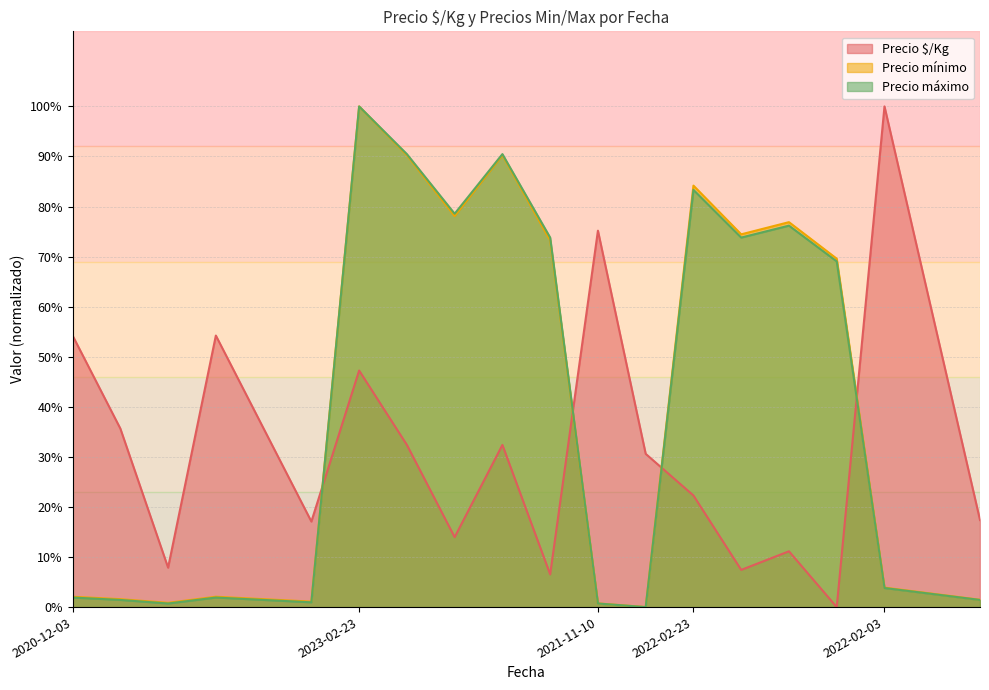

Which series has the largest total across all categories?

Precio mínimo